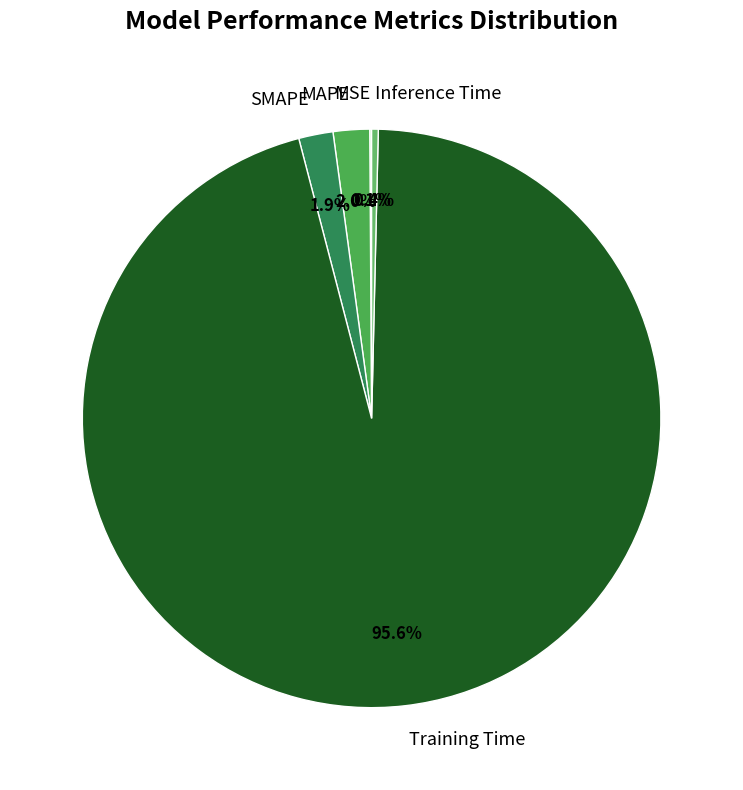

Between Training Time and Inference Time, which is larger?

Training Time